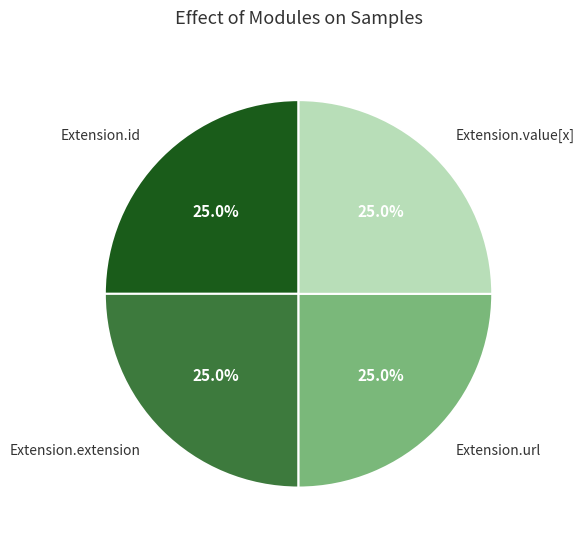

Does Extension.id account for over 50% of the chart?

No